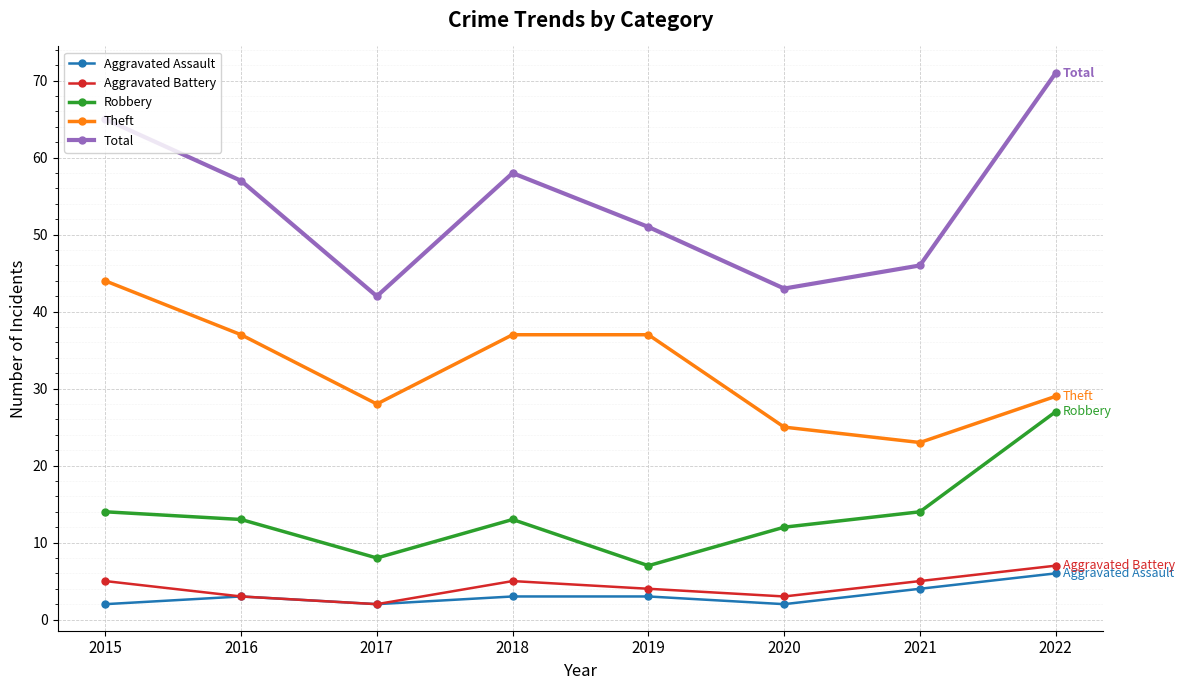

True or false: Total has a value of 57 at 2016.

True